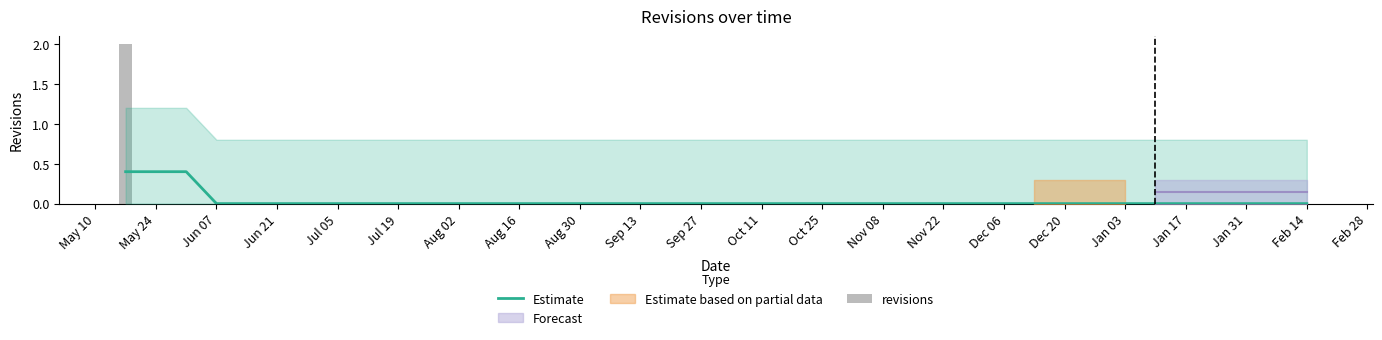

At which label does revisions reach its peak?

May 10